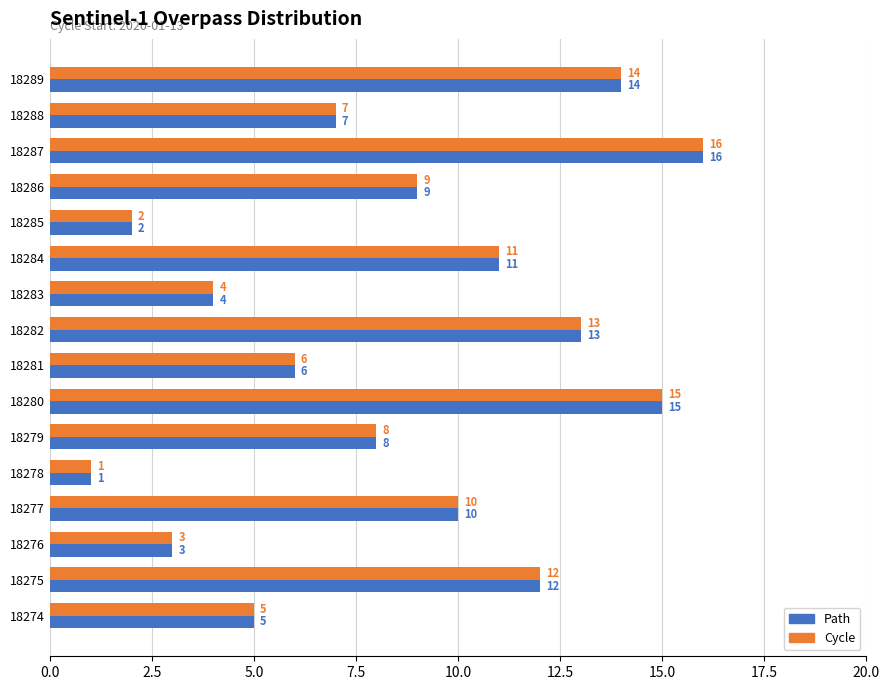

Rank the categories by Cycle value from highest to lowest.

18287, 18280, 18289, 18282, 18275, 18284, 18277, 18286, 18279, 18288, 18281, 18274, 18283, 18276, 18285, 18278